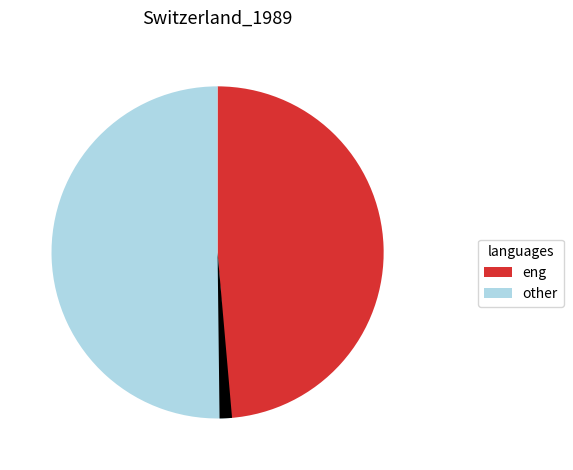

The 太后阁六首 其五 slice represents 2% of the pie. True or false?

False